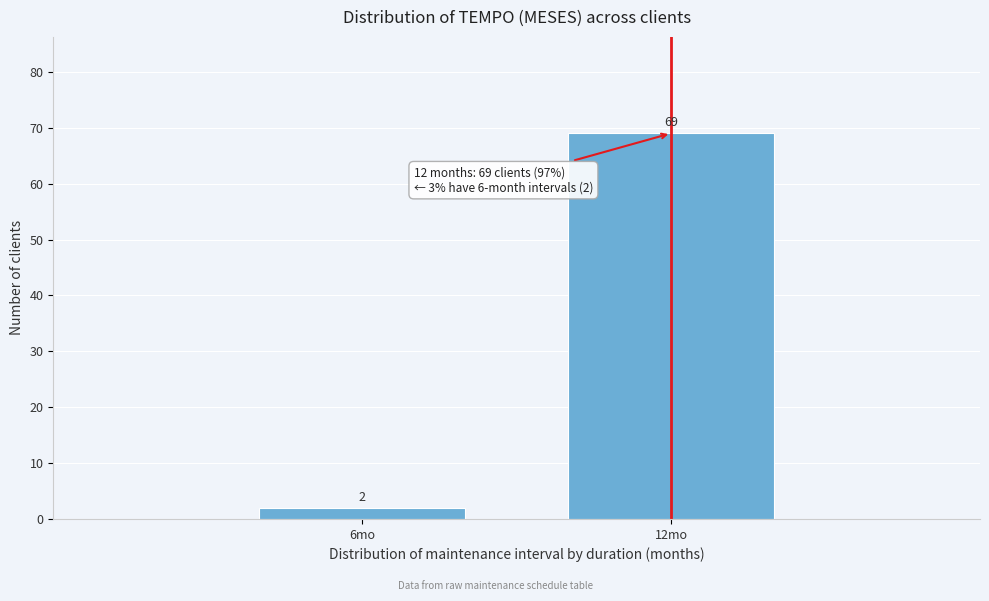

Reading right to left, transcribe all the data shown in this chart.

69	2